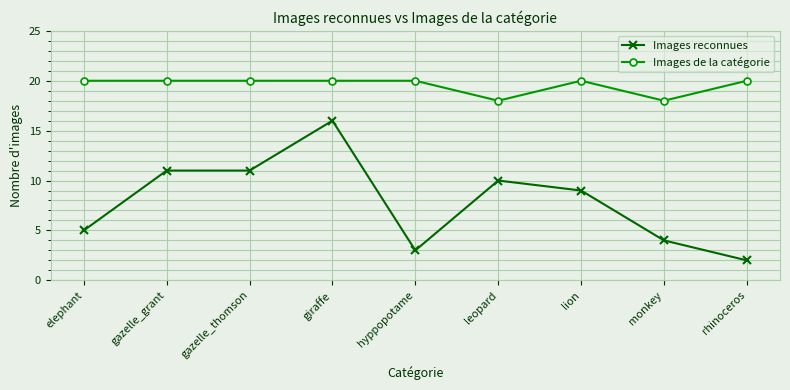

What is the value of the Images de la catégorie point at the 3rd from the left?

20